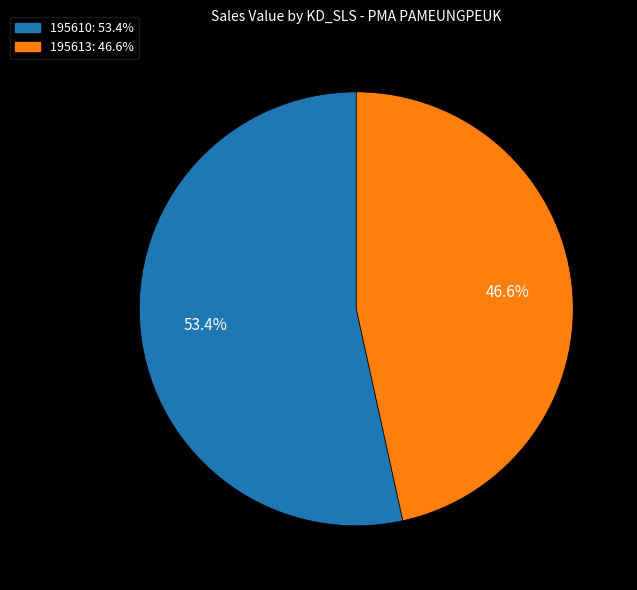

To the nearest percent, what percentage of the pie is 195613?

47%